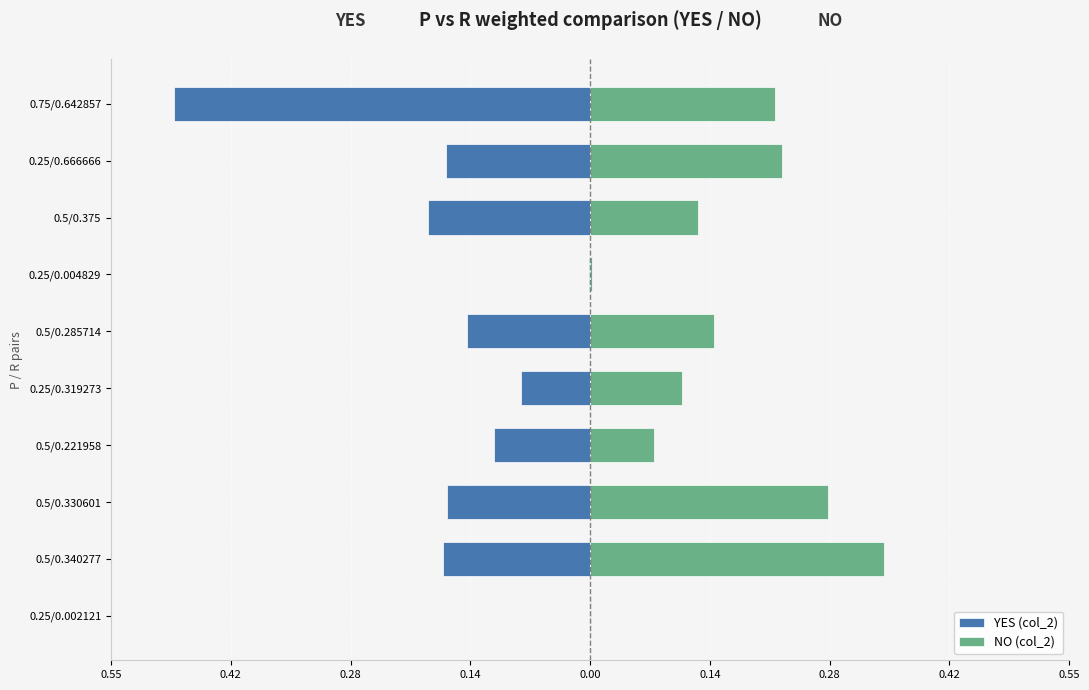

How many data points does each series have?

10